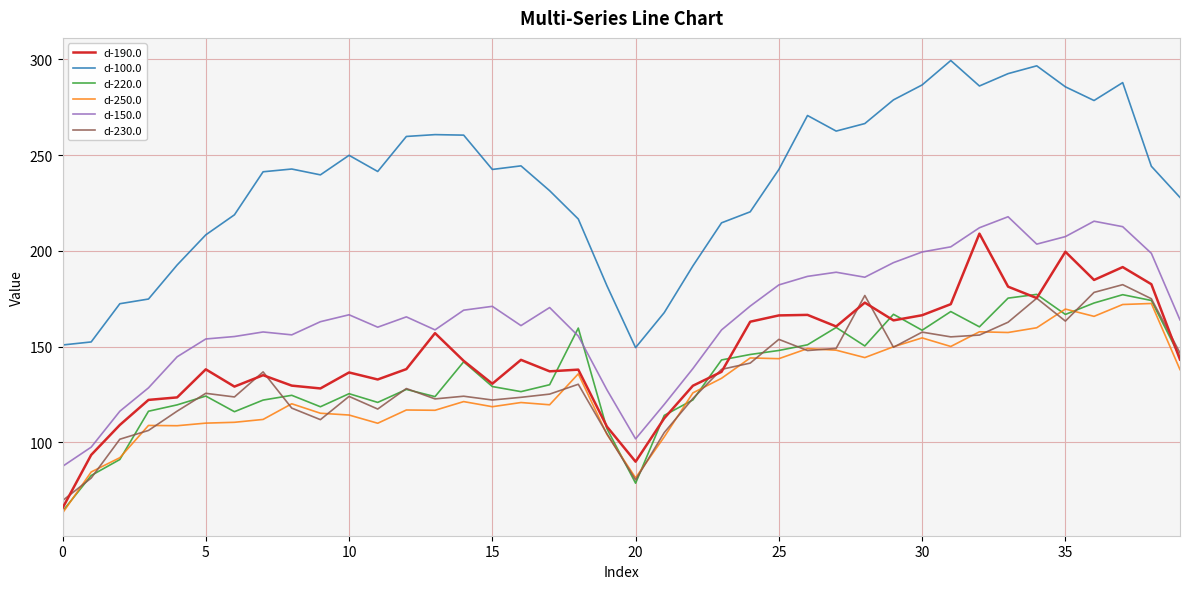

Does the chart display data point markers on the line(s)?

No